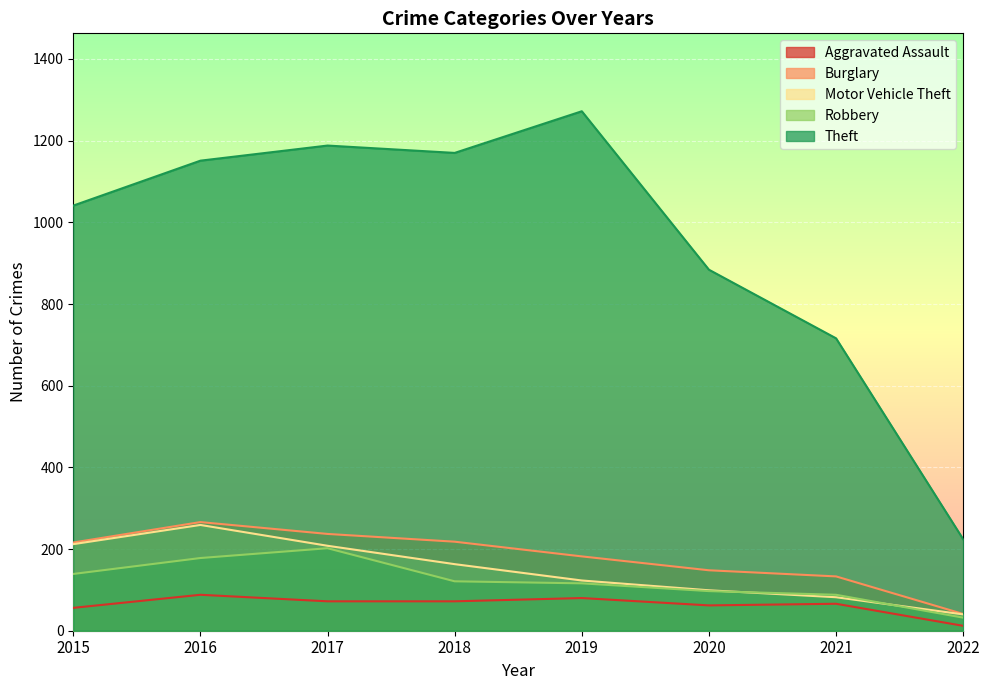

What is the difference between the highest and lowest values at 2016?

1063